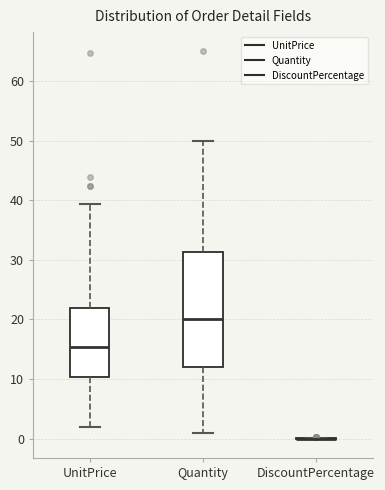

Which box is the tallest, from its lower edge to its upper edge?

Quantity